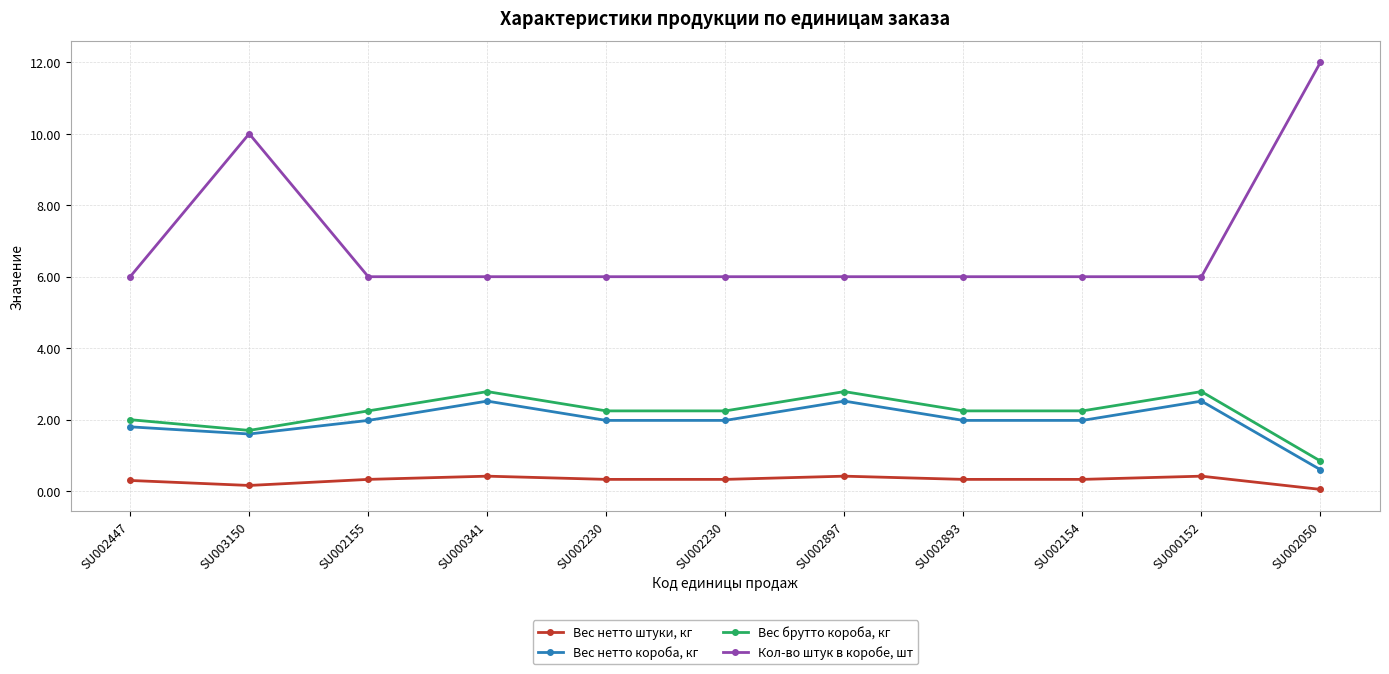

Count the number of categories in the chart.

11